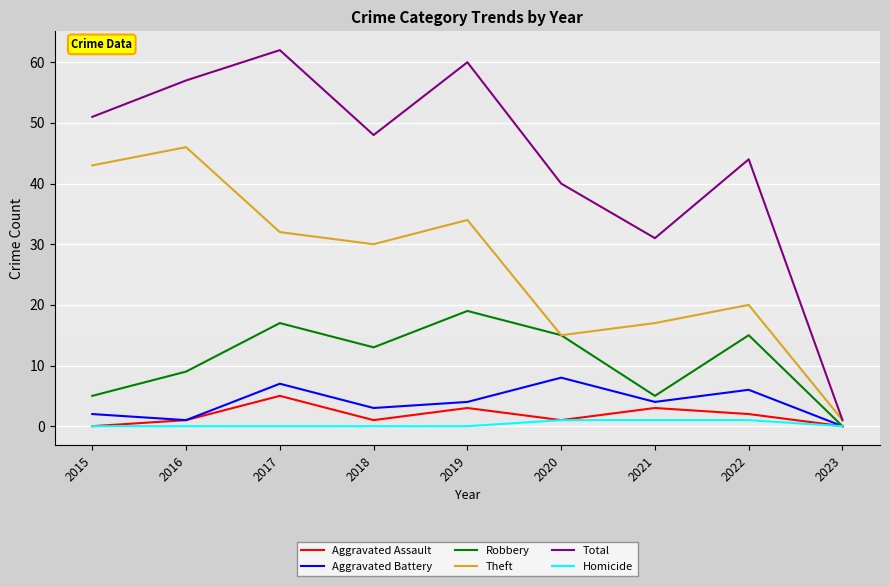

What is the approximate value of Aggravated Assault at 2018?

1